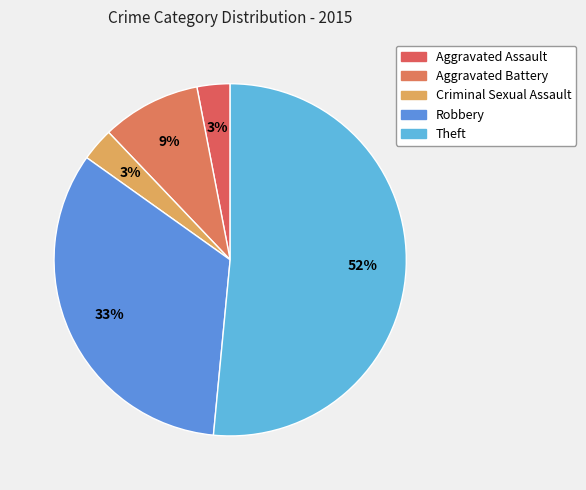

Which category has the biggest portion of the pie?

Theft